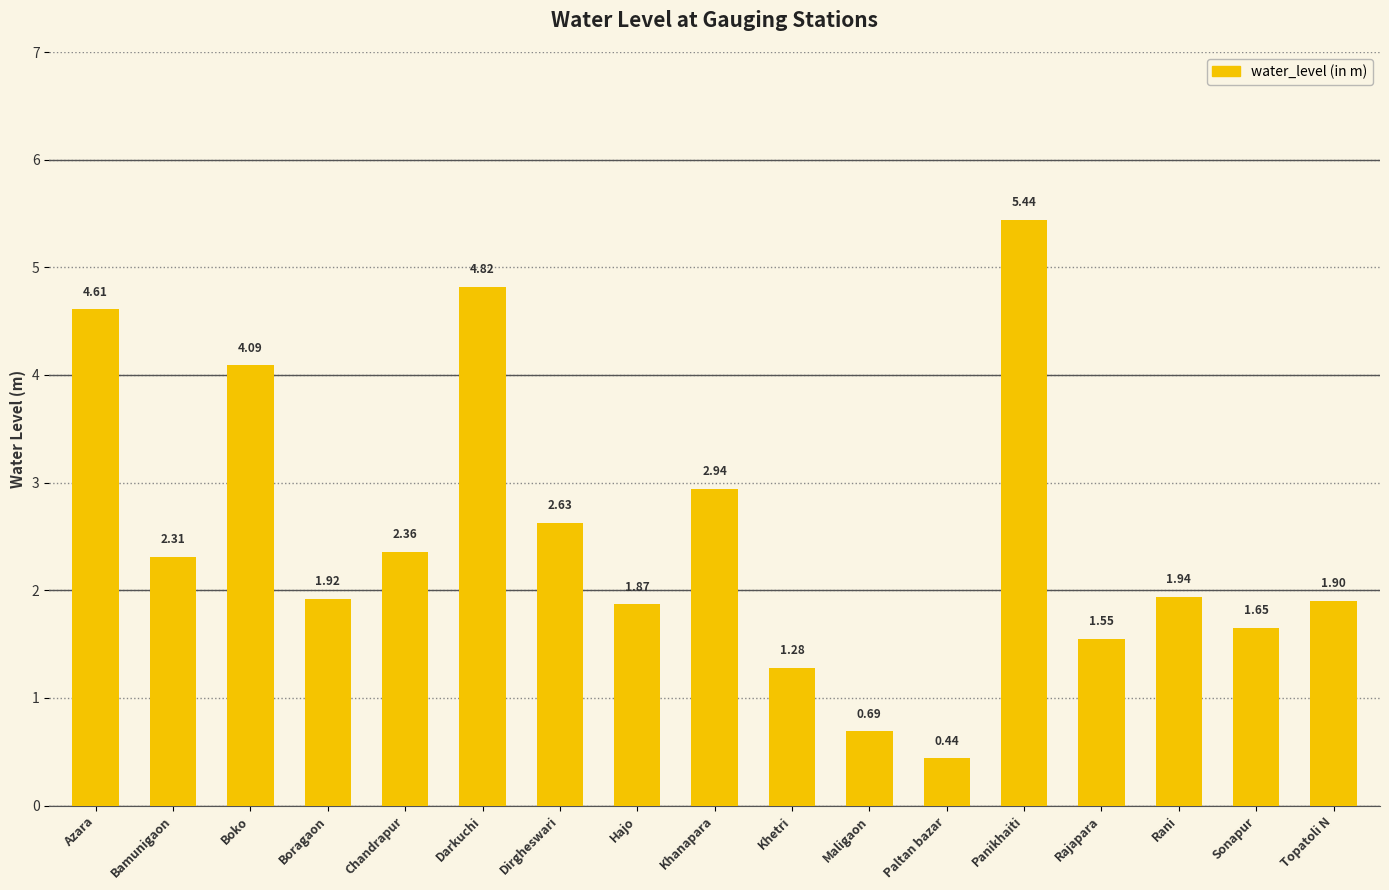

Which category has the lowest value across all series?

Paltan bazar